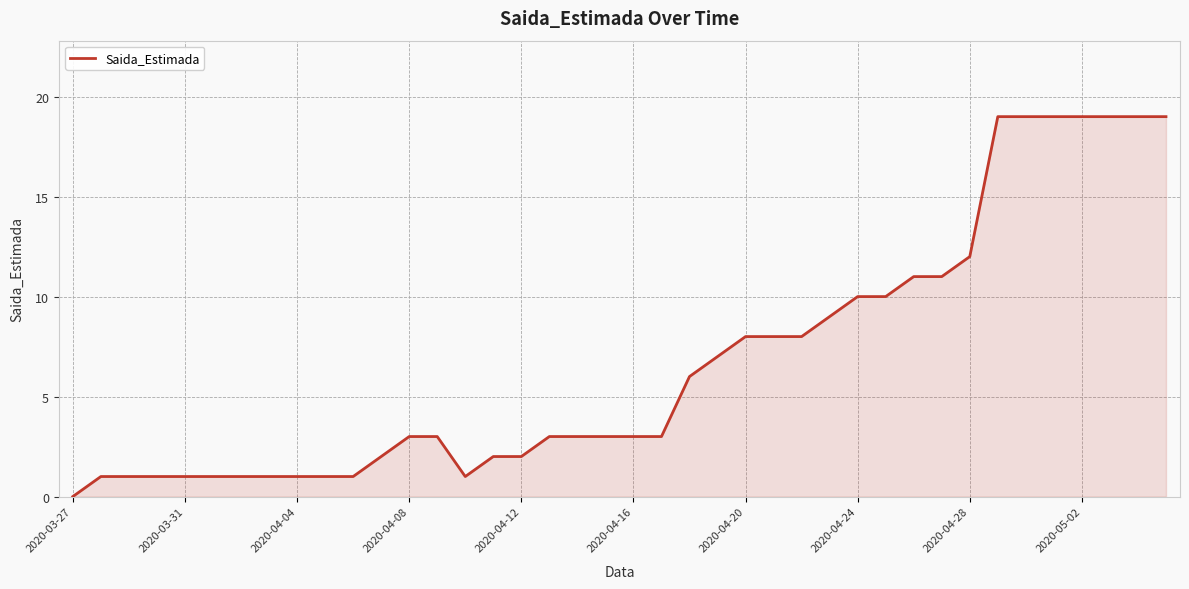

What is the difference between the maximum and minimum values?

19